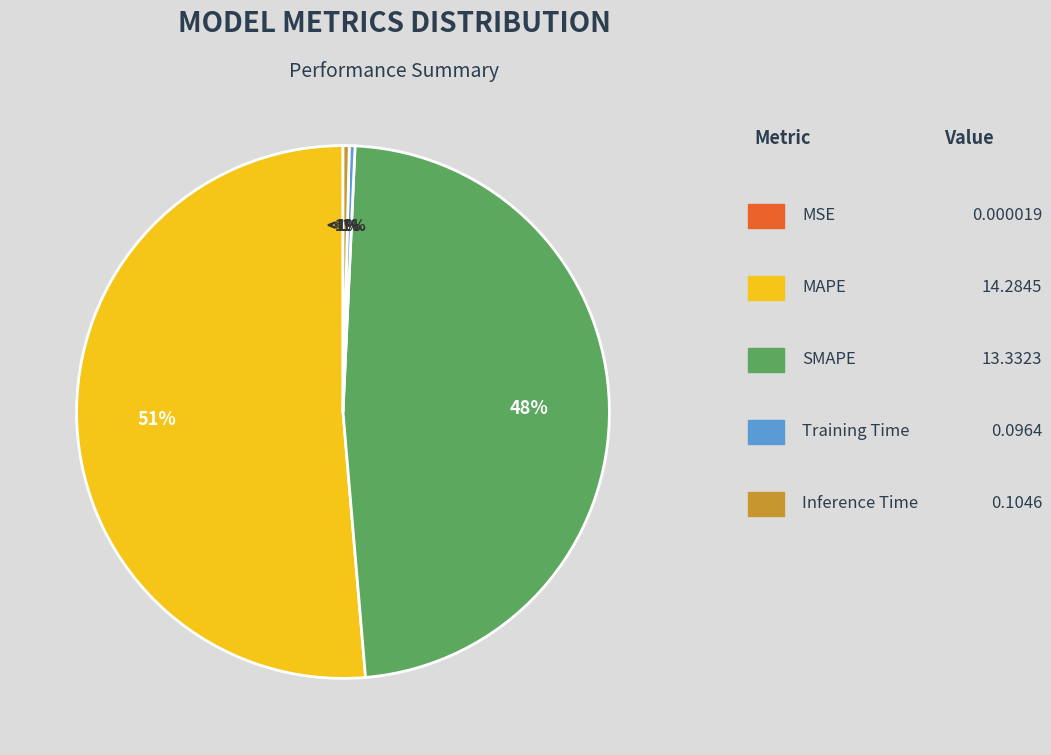

How many slices are in this pie chart?

5